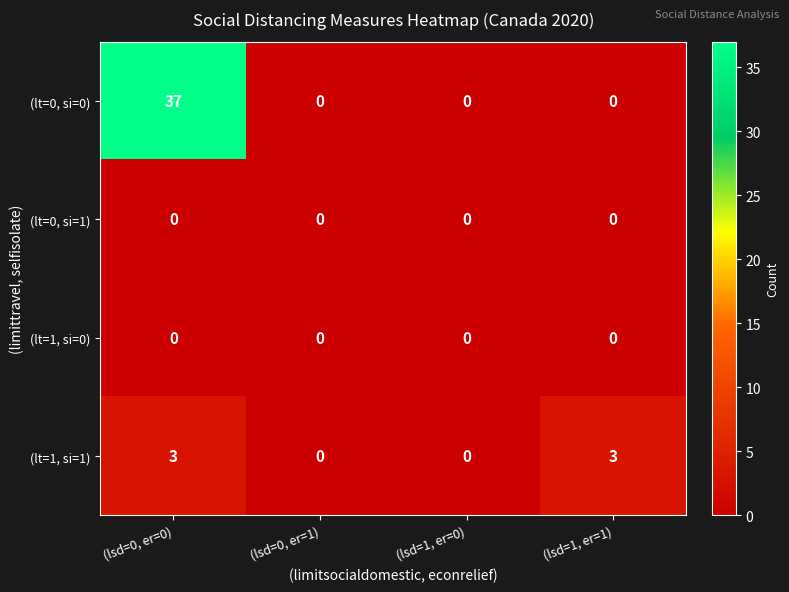

At how many categories does at least one series exceed 22?

1